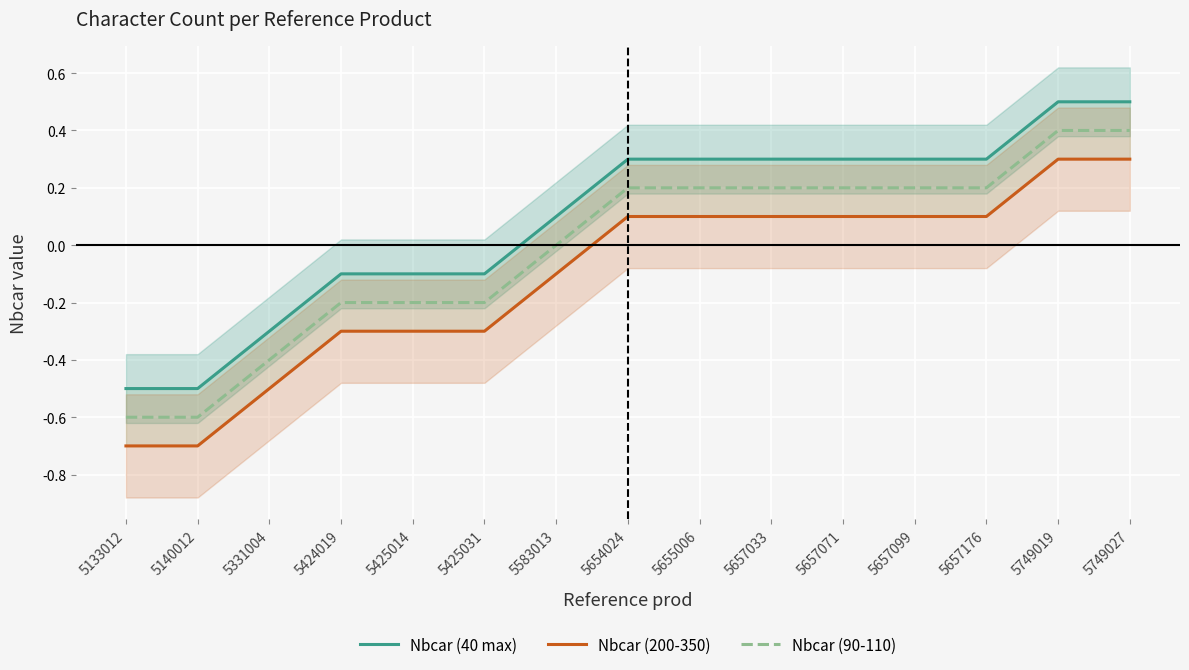

What is the approximate value of Nbcar (200-350) at 5657033?

0.1